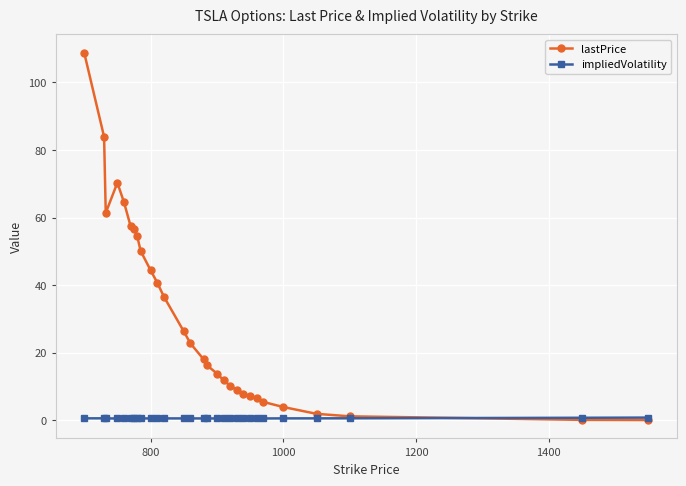

What is the minimum value shown in the chart?

0.1